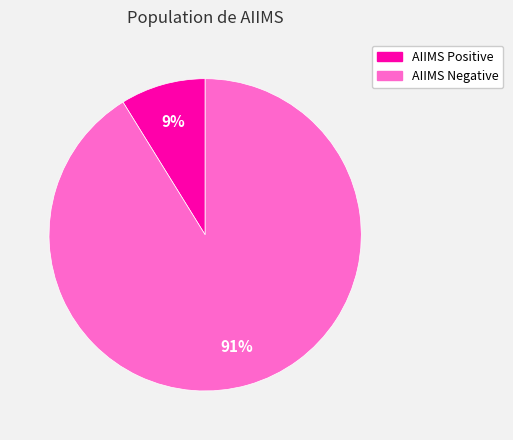

To the nearest percent, what is the difference between the largest and smallest slice percentages?

82%